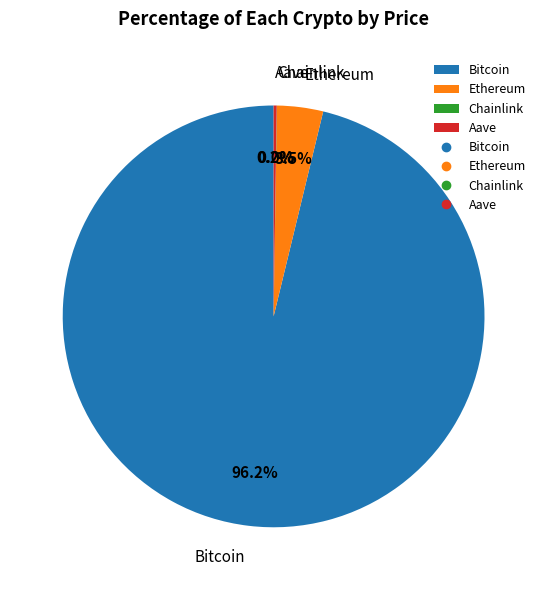

Does Ethereum represent more than half of the total?

No